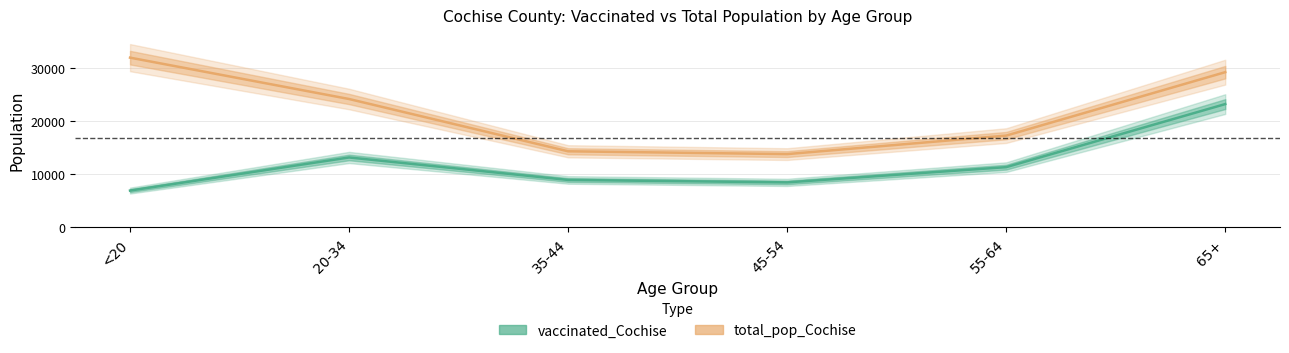

What are all the series names shown in the legend?

vaccinated_Cochise, total_pop_Cochise